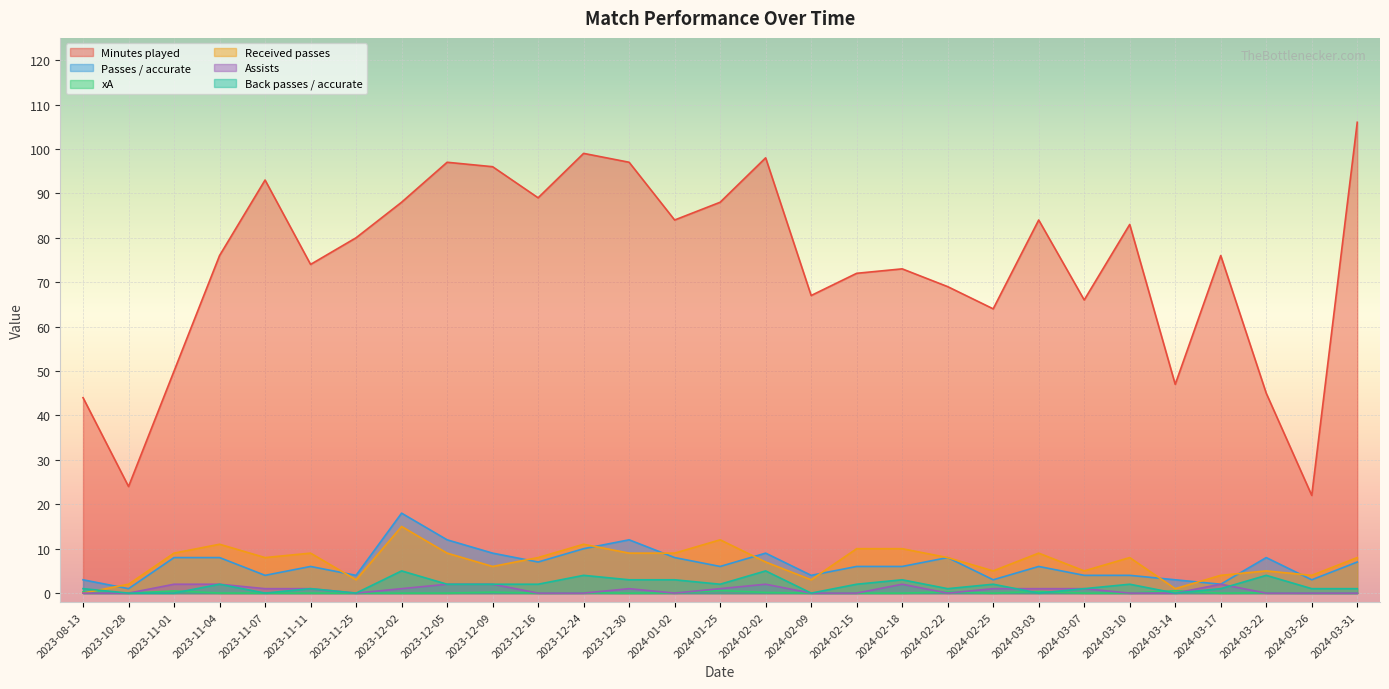

How many lines are shown in the chart?

6